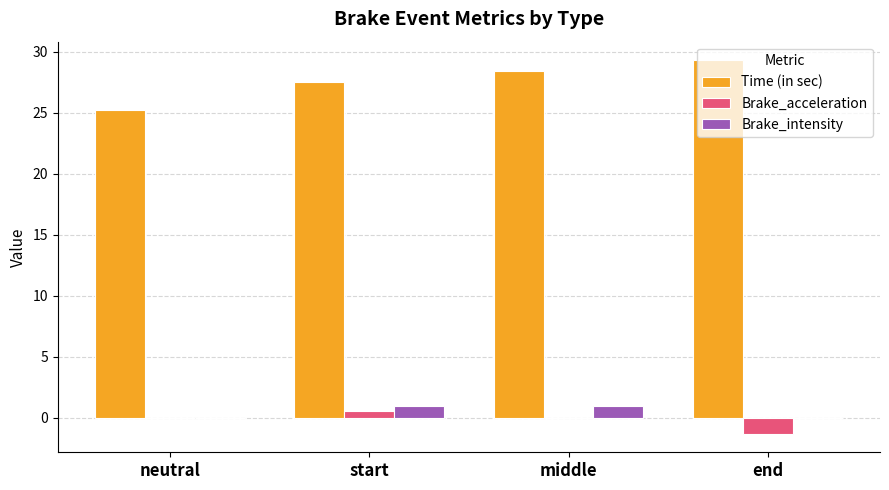

What is the sum of the Brake_intensity values at middle and neutral?

1.0